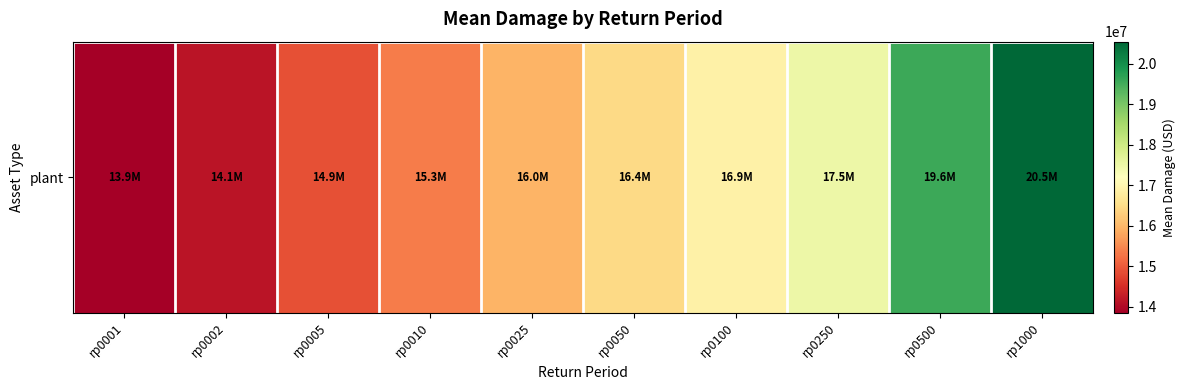

True or false: the data shows 16449275.7 at rp0050.

True